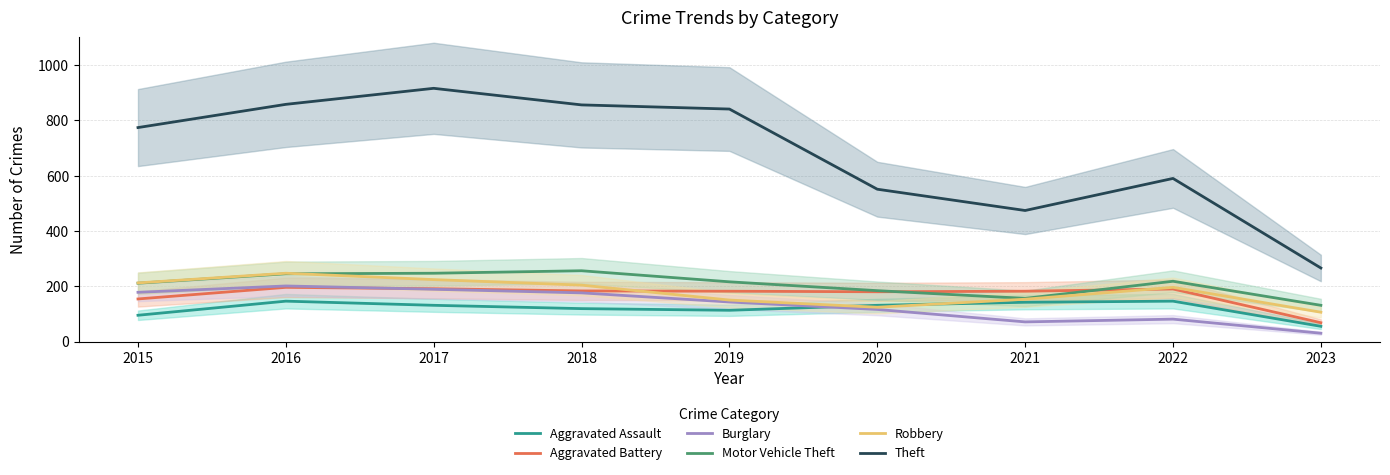

At which label is Robbery closest to 176?

2022